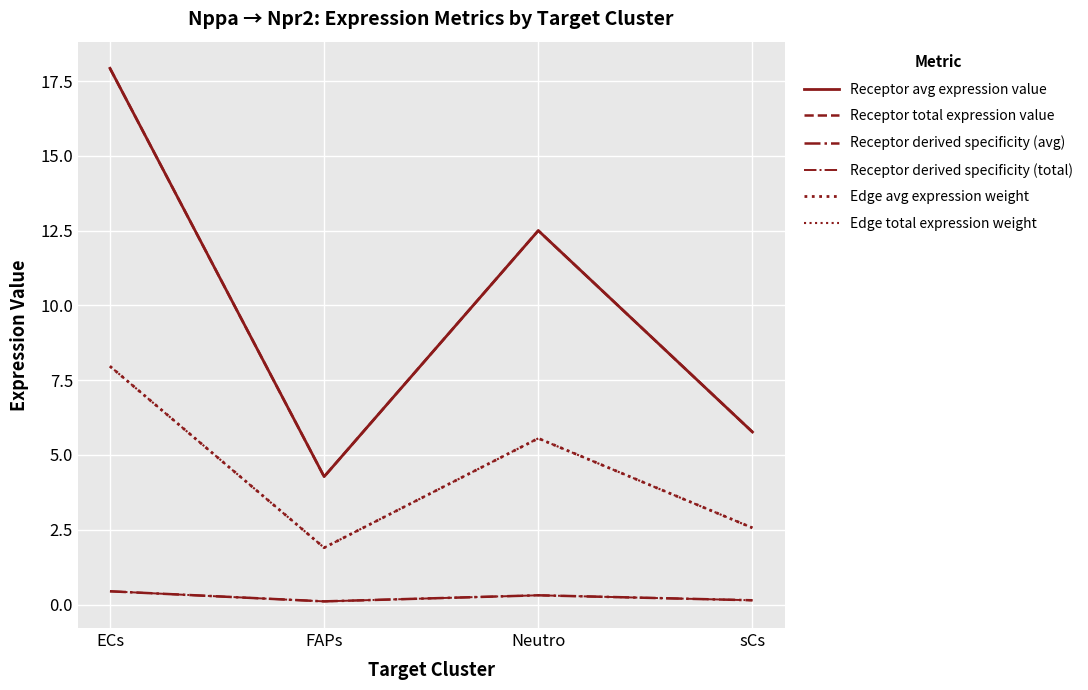

True or false: Edge total expression weight and Receptor derived specificity (total) intersect in this chart.

False